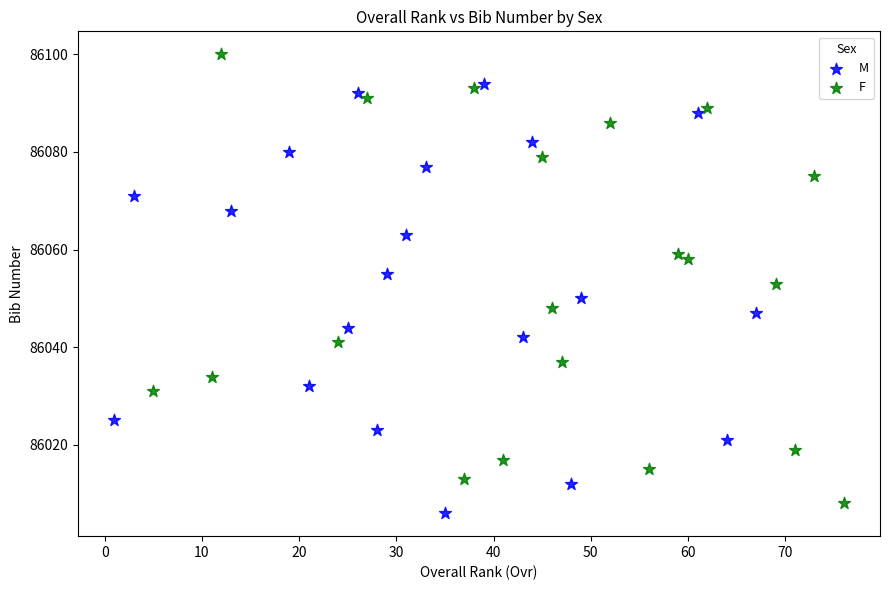

Which series contains the highest Y value?

F